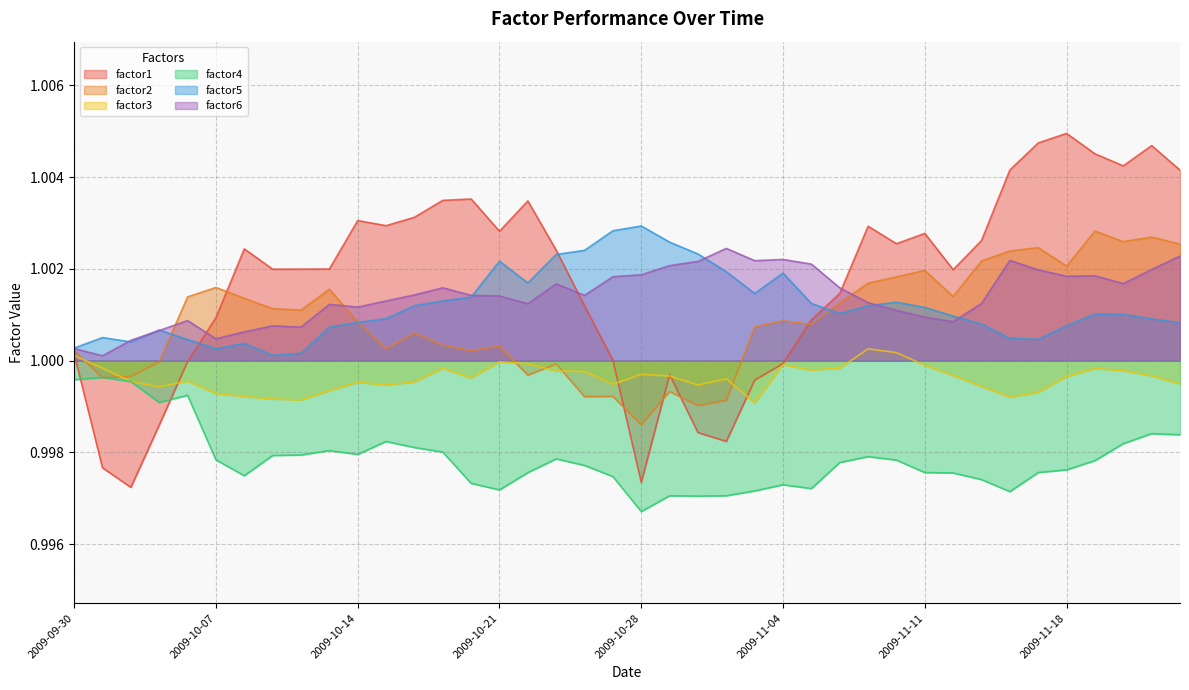

Is the value of factor5 at 2009-10-07 greater than the value of factor2 at 2009-10-08?

No